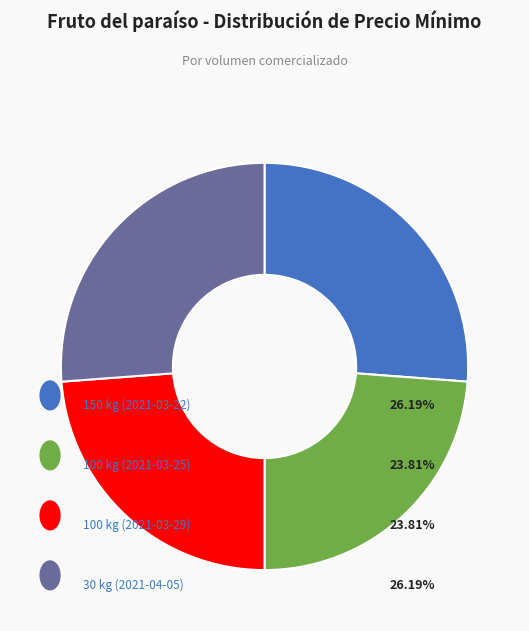

How many slices are in this pie chart?

4